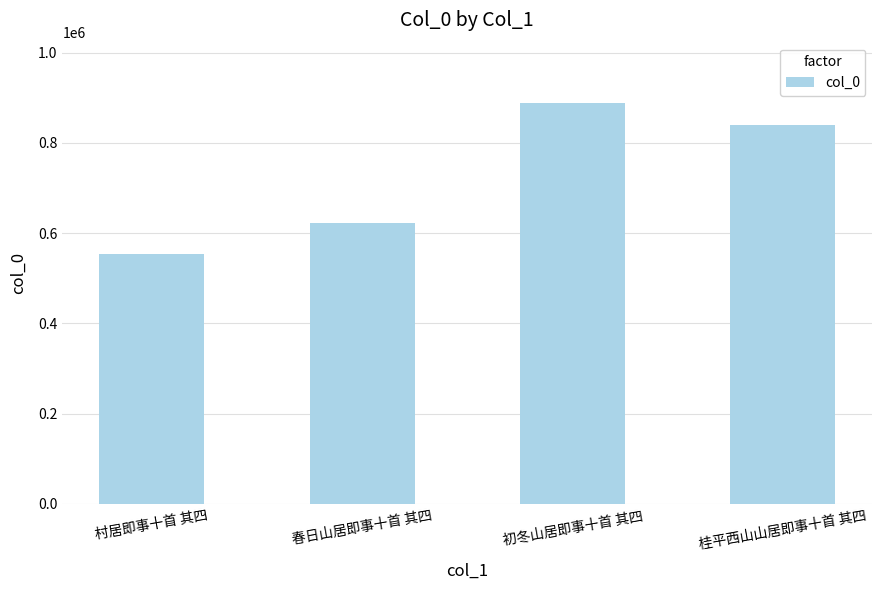

What is the label of the 3rd bar from the right?

春日山居即事十首 其四